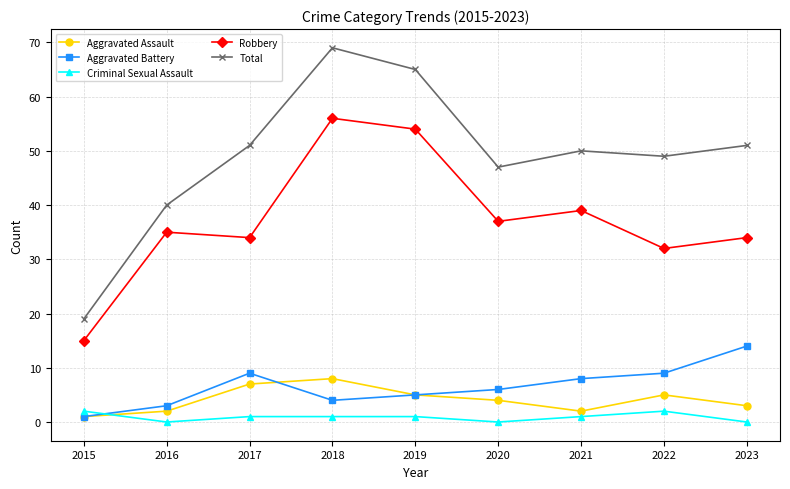

What is the sum of all Aggravated Battery values?

59